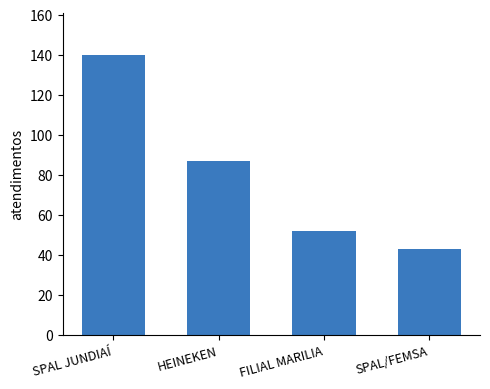

What is the minimum value shown in the chart?

43